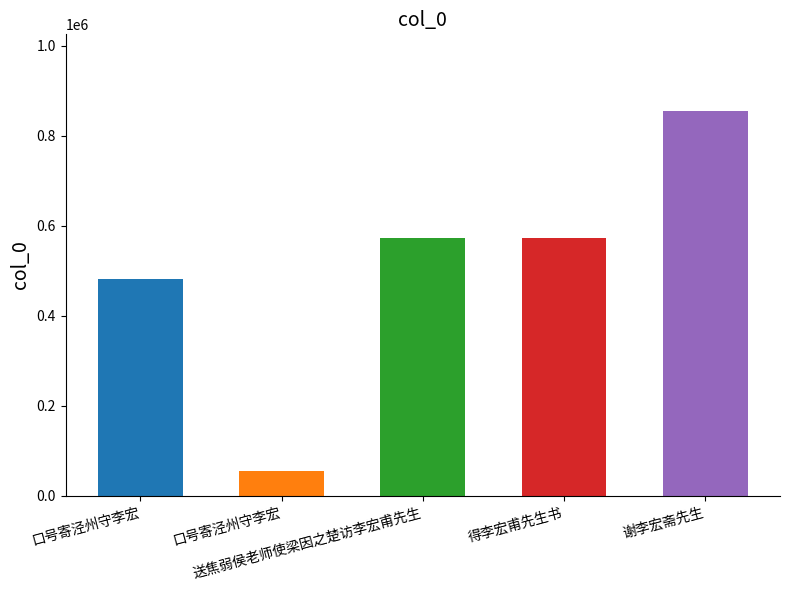

What is the ratio of the value at 口号寄泾州守李宏 to the value at 得李宏甫先生书?

0.8